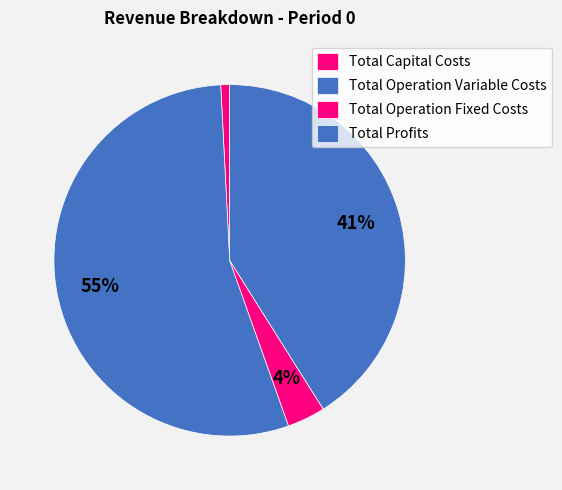

Rank the categories by value from lowest to highest.

Total Capital Costs, Total Operation Fixed Costs, Total Profits, Total Operation Variable Costs